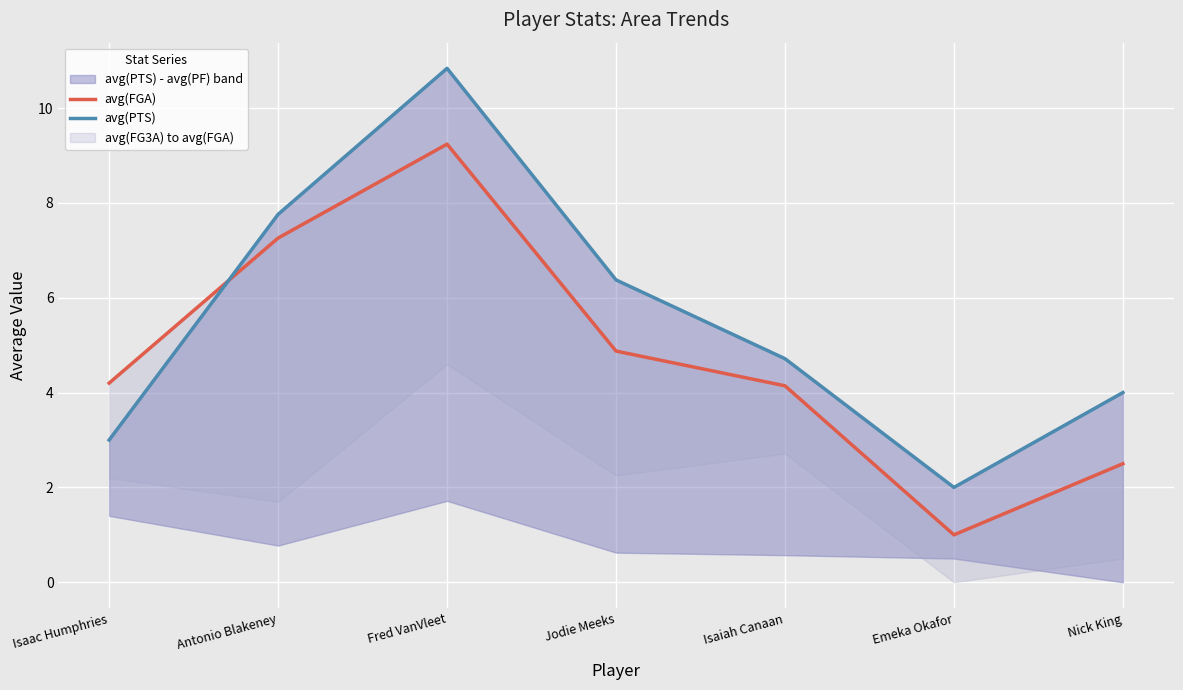

Is the value of avg(PTS) at Nick King greater than the value of avg(FGA) at Isaac Humphries?

No